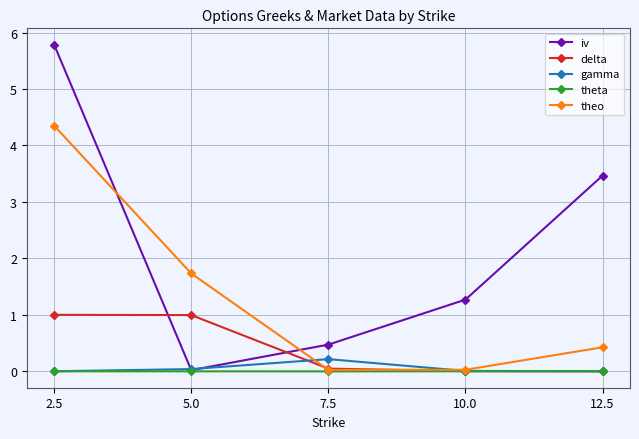

Which category has the highest value across all series?

2.5